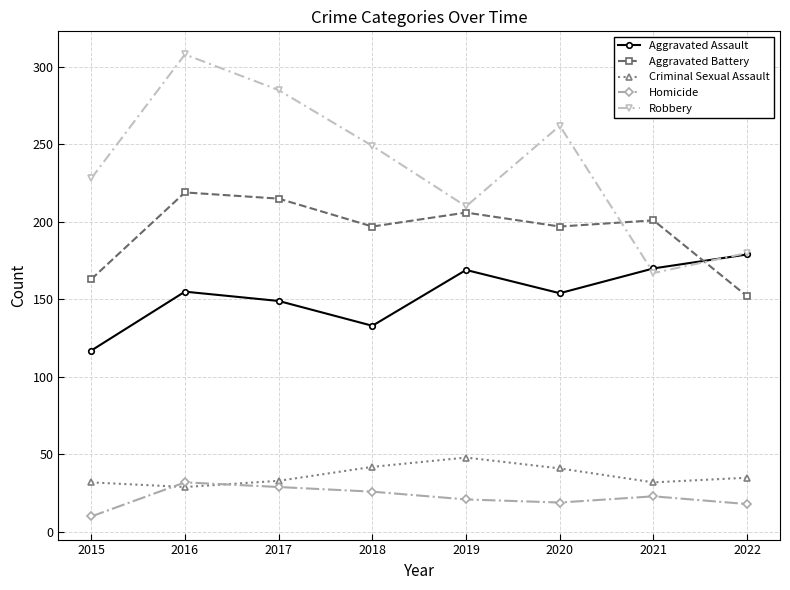

What is the difference between the maximum and second lowest values in the Homicide series?

14